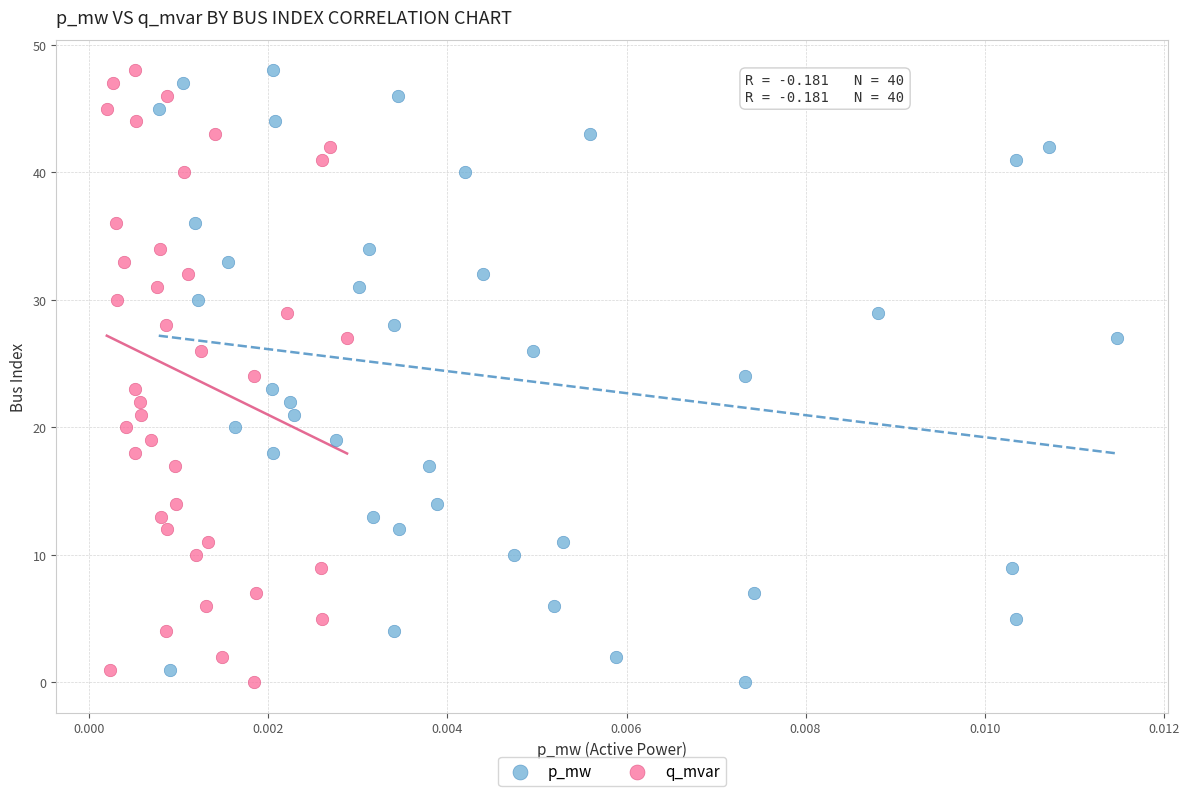

What are all the series names shown in the legend?

p_mw, q_mvar